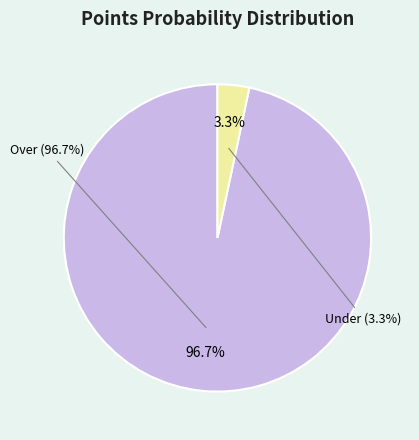

To the nearest percent, what portion does pts prob under (100) represent?

3%